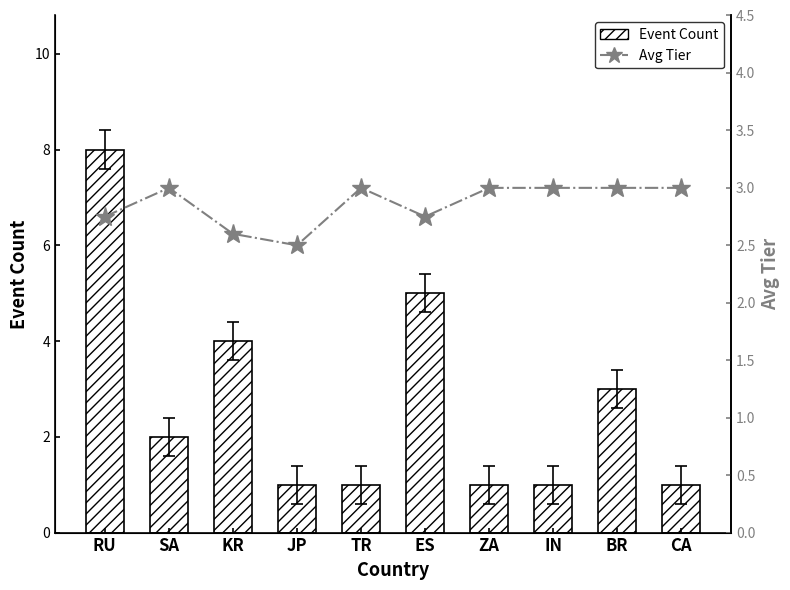

What is the difference between the maximum and second lowest values in the Event Count series?

7.0